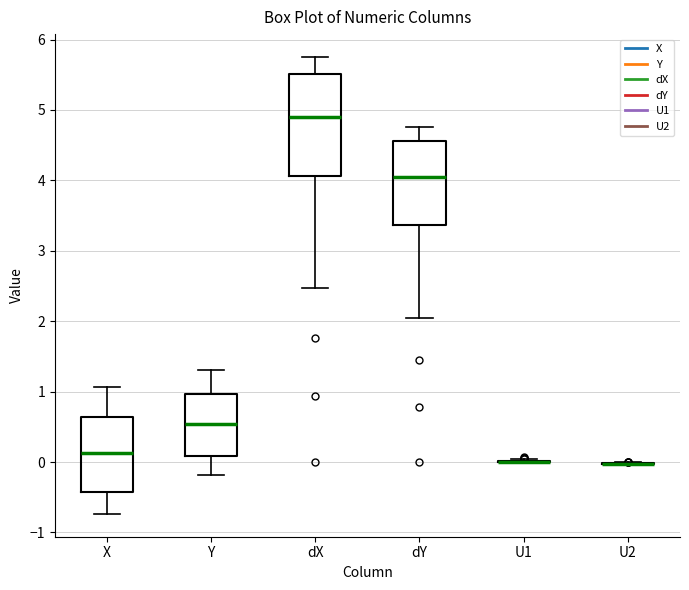

Reading left to right, read every box against the y-axis: the position of its median line, the range the box covers, and the ends of its whiskers. The values are not printed on the chart, so give them approximately, as read against the axis.

X: median 0.1, box -0.4 to 0.6, whiskers -0.7 to 1.1
Y: median 0.5, box 0.1 to 1.0, whiskers -0.2 to 1.3
dX: median 4.9, box 4.1 to 5.5, whiskers 2.5 to 5.8
dY: median 4.0, box 3.4 to 4.6, whiskers 2.0 to 4.8
U1: box collapsed to a line at 0.0, whiskers 0.0 to 0.0
U2: box collapsed to a line at 0.0, whiskers 0.0 to 0.0